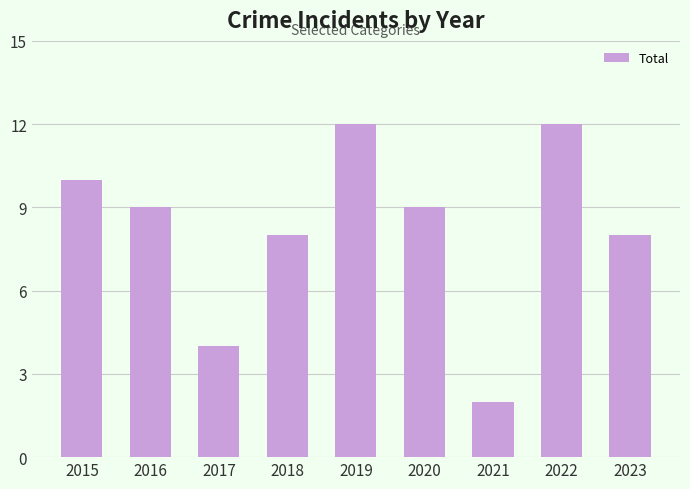

Is it true that the value at 2022 is 12?

True